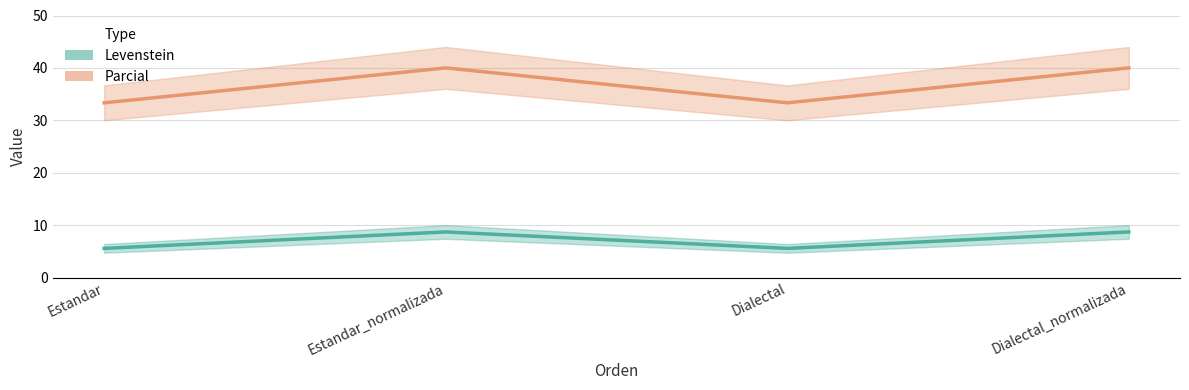

What is the value of the Parcial point at the 3rd from the left?

33.3